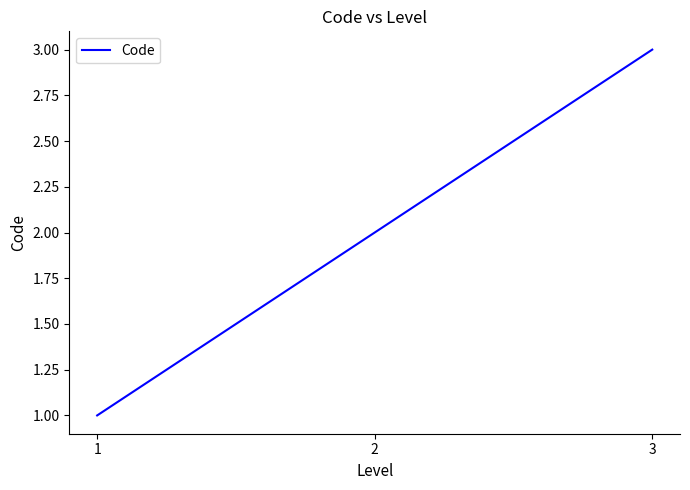

Which category has the highest value across all series?

3